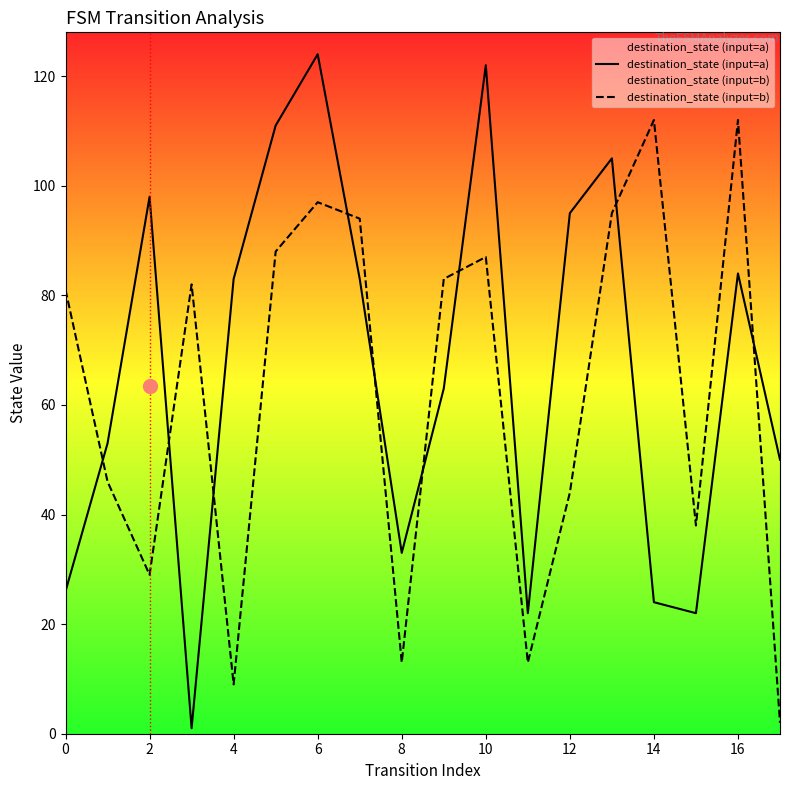

What is the value of the destination_state (input=b) point at the 16th from the left?

38